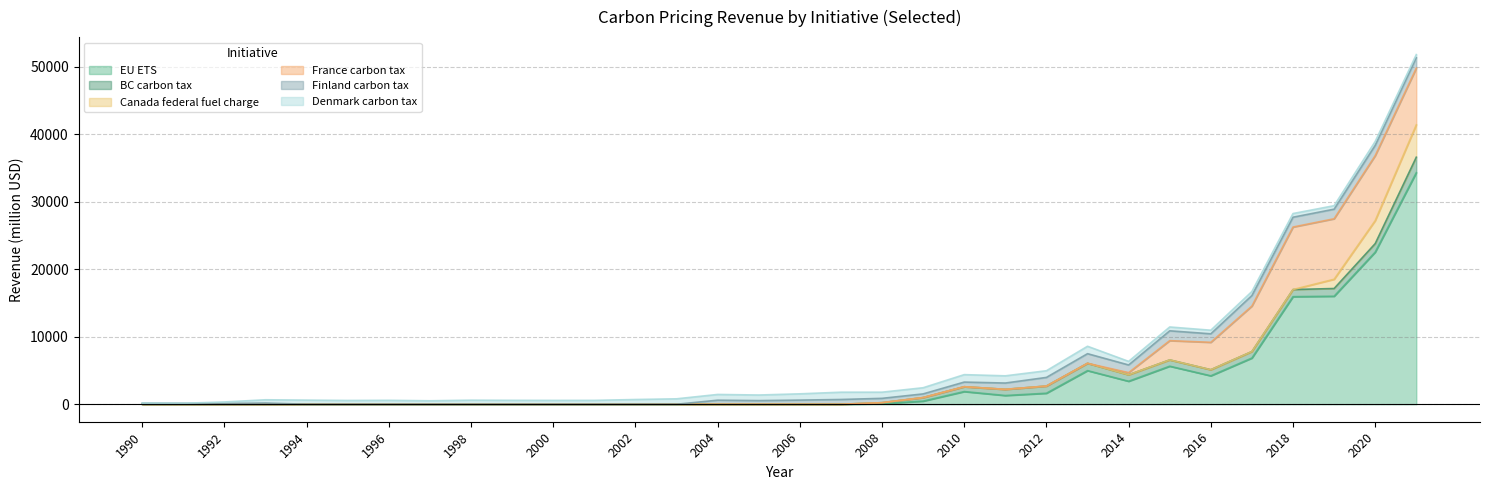

Which series ends up on top after the final intersection of Denmark carbon tax and BC carbon tax?

BC carbon tax